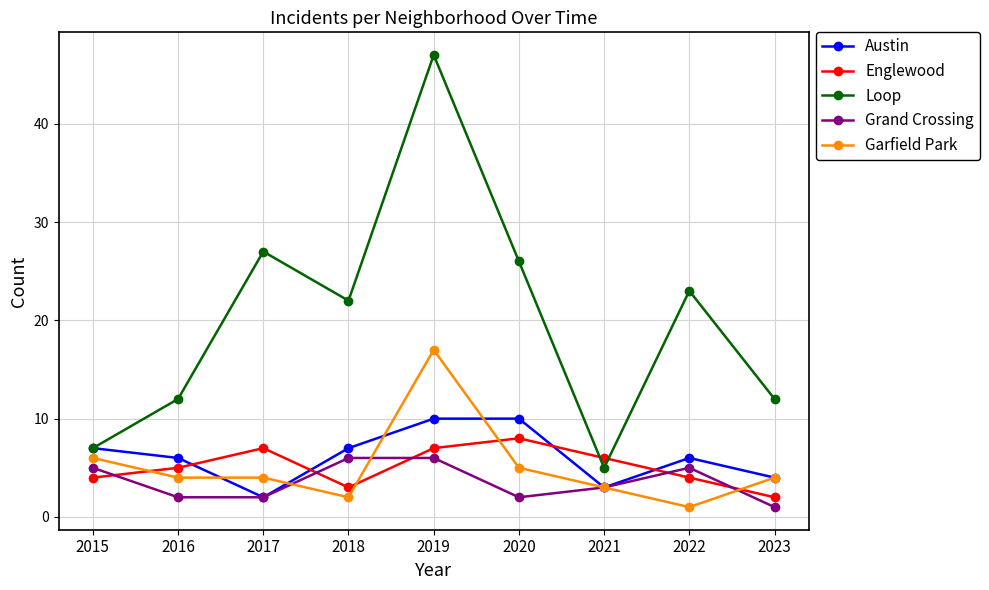

True or false: Grand Crossing and Garfield Park intersect in this chart.

True